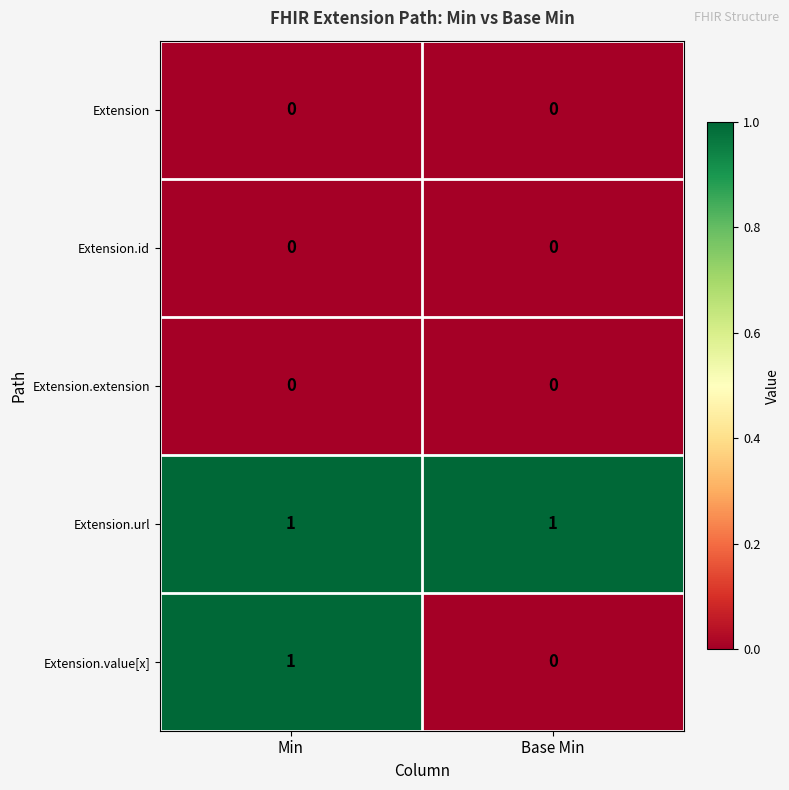

List the labels in order of Extension.value[x] value, largest first.

Min, Base Min